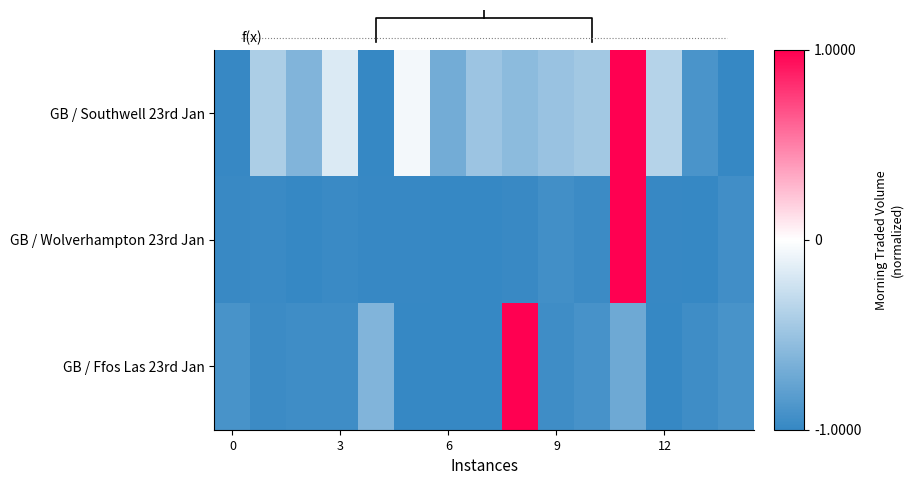

The value of GB / Ffos Las 23rd Jan at 3 is -0.5. True or false?

False